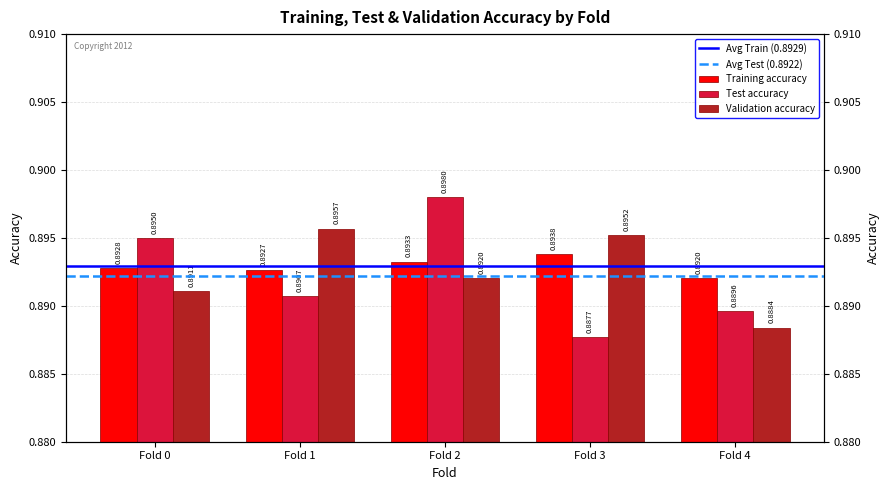

At Fold 4, list the series in order from smallest to largest.

Validation accuracy, Test accuracy, Training accuracy